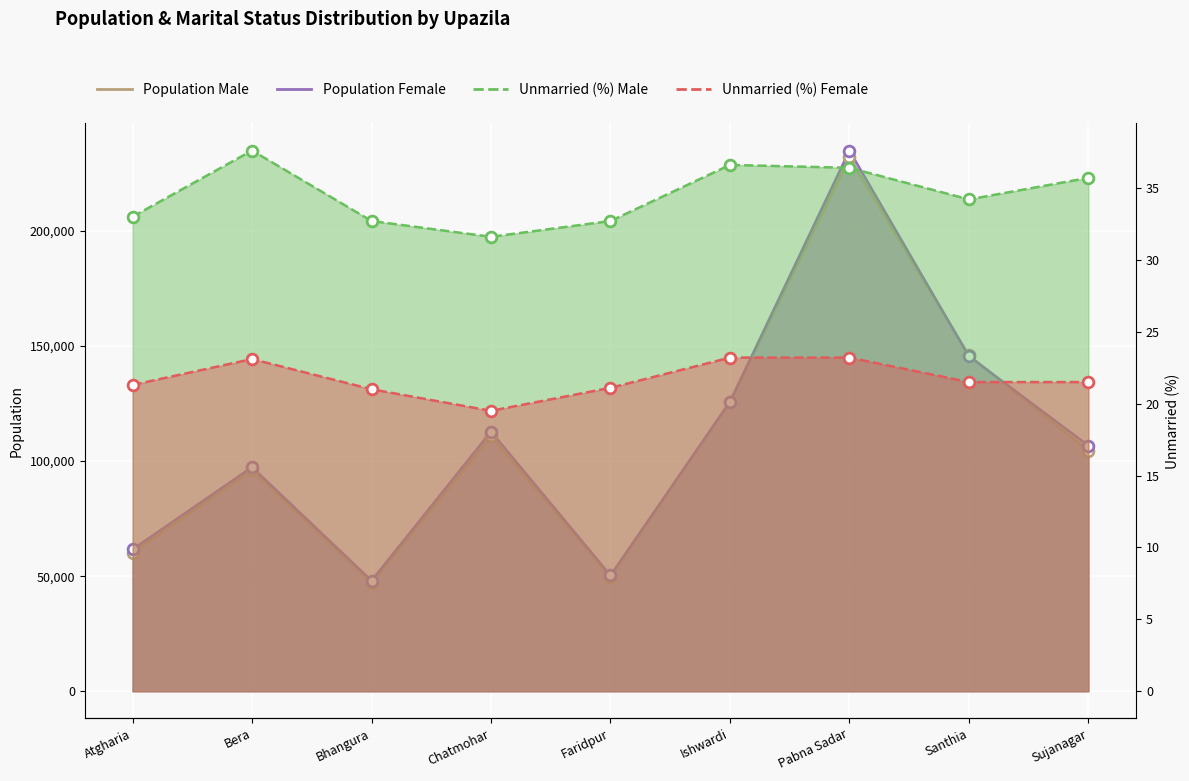

Which series has the largest Y range (max minus min)?

Population Female